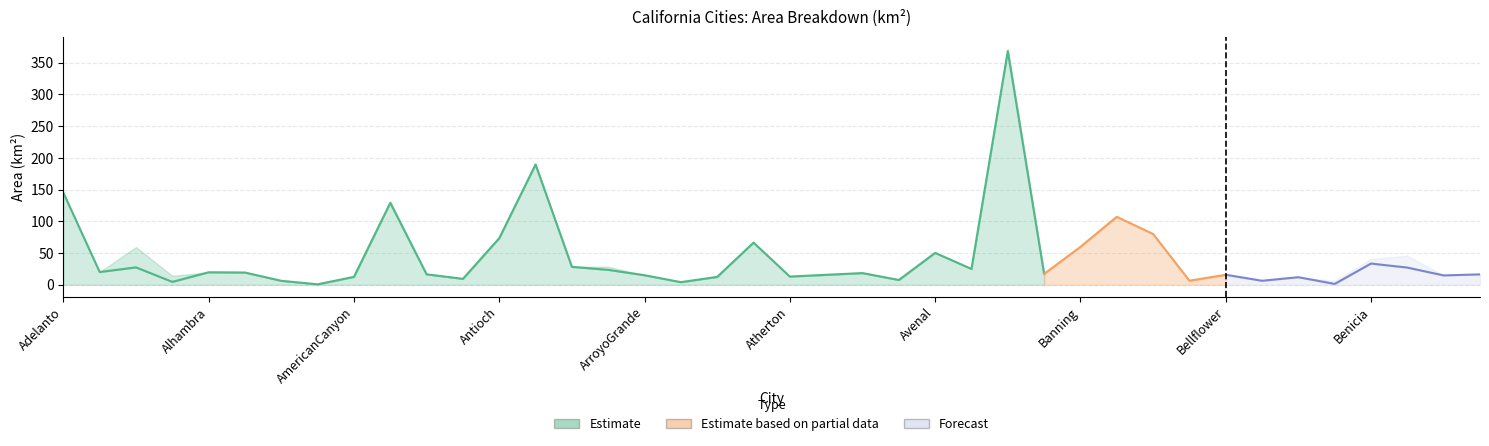

What is the sum of all area_land_km2 values?

1720.6